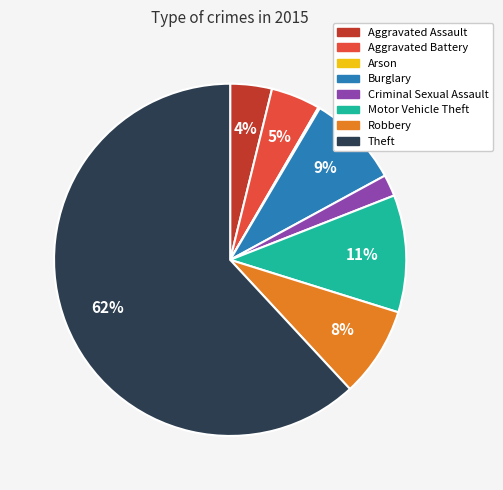

What percentage is the Aggravated Assault slice, to the nearest percent?

4%